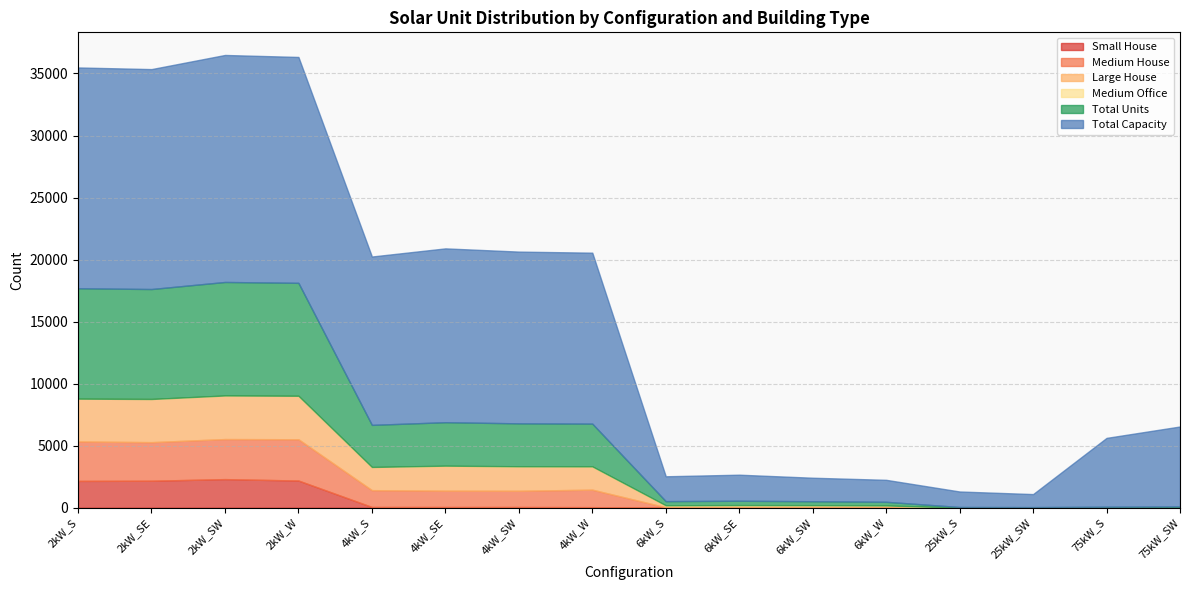

The Large House series shows 3502 at 2kW_SW. True or false?

True